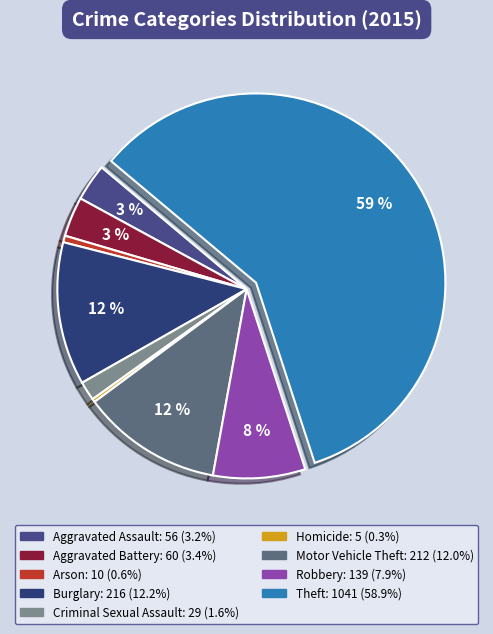

To the nearest percent, what percentage of the pie is Robbery?

8%